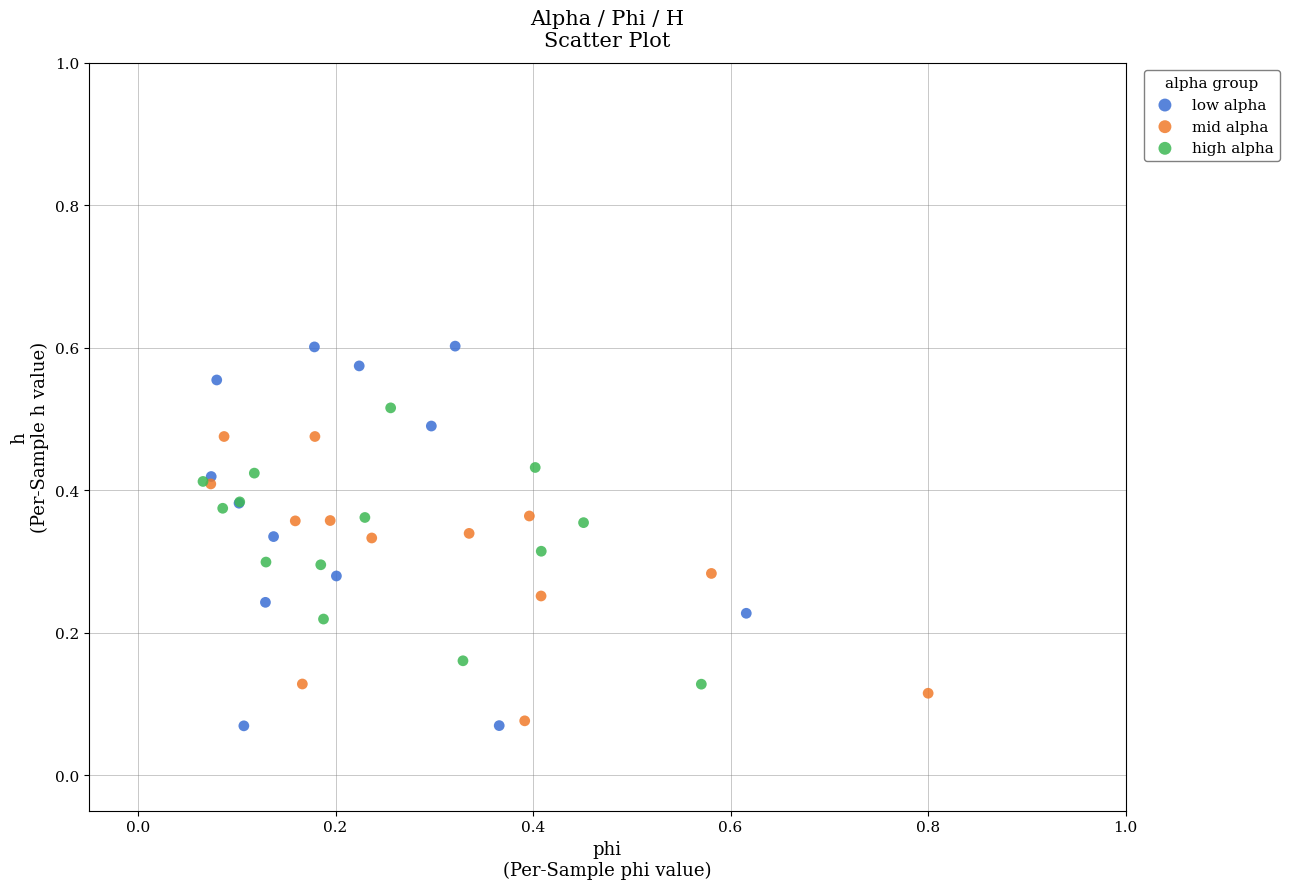

Which series reaches the maximum Y coordinate?

low alpha